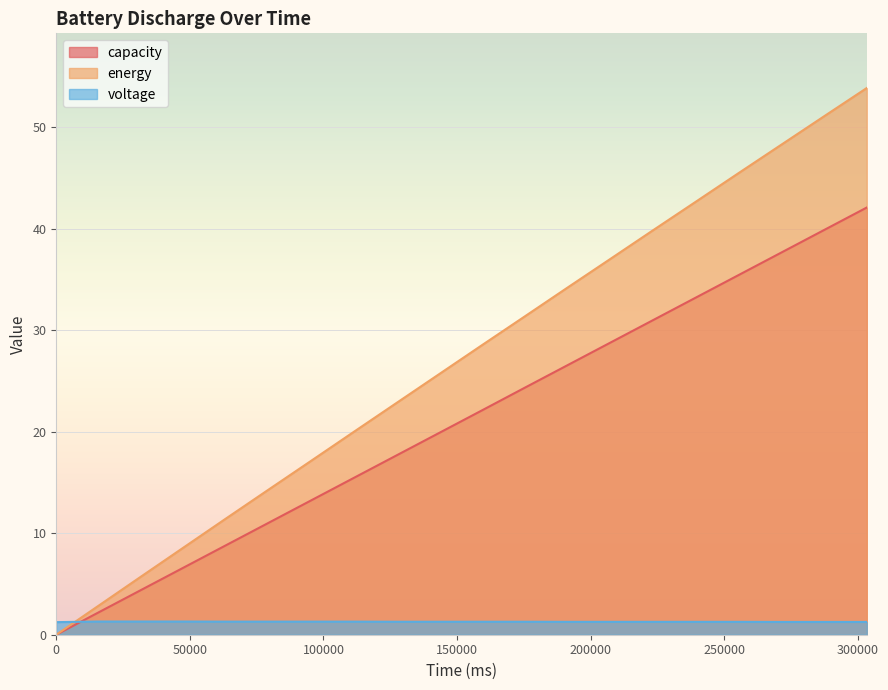

Does the chart display data point markers on the line(s)?

No